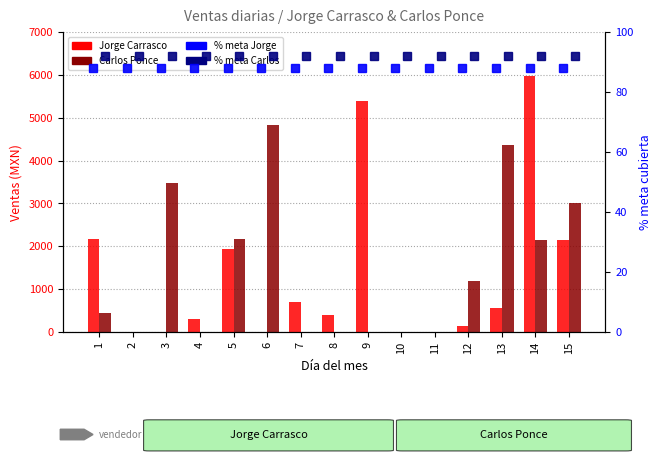

The % Carlos series shows 91.9 at 13. True or false?

True